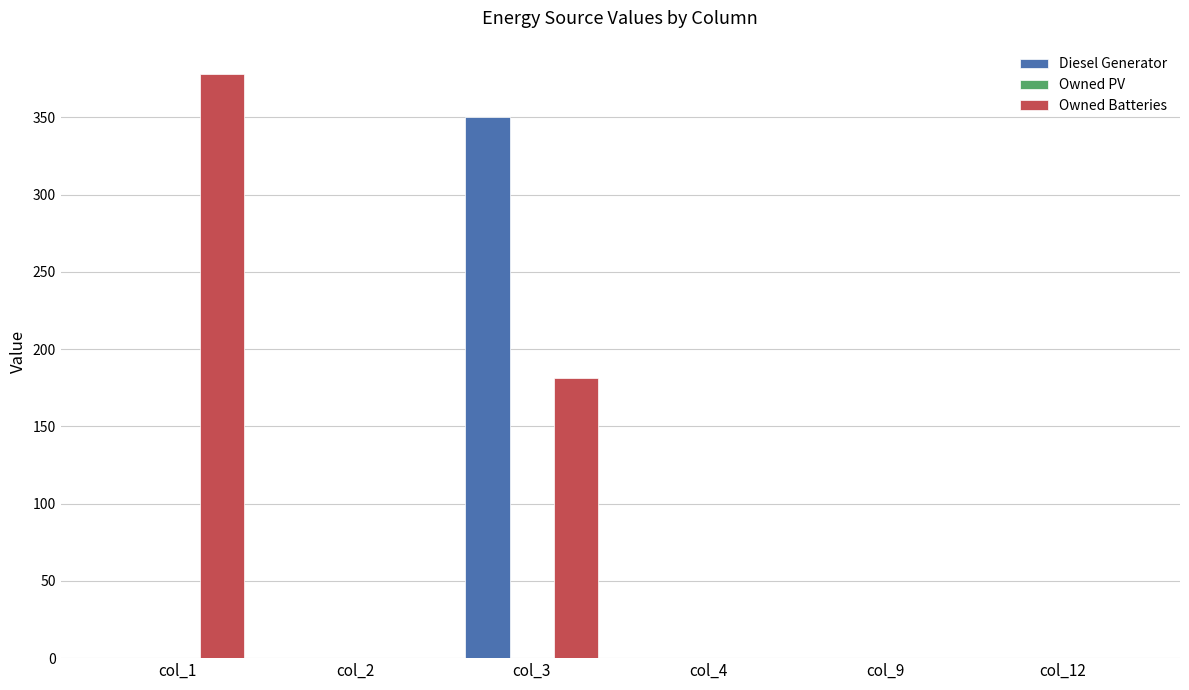

Which series has the largest total across all categories?

Owned Batteries